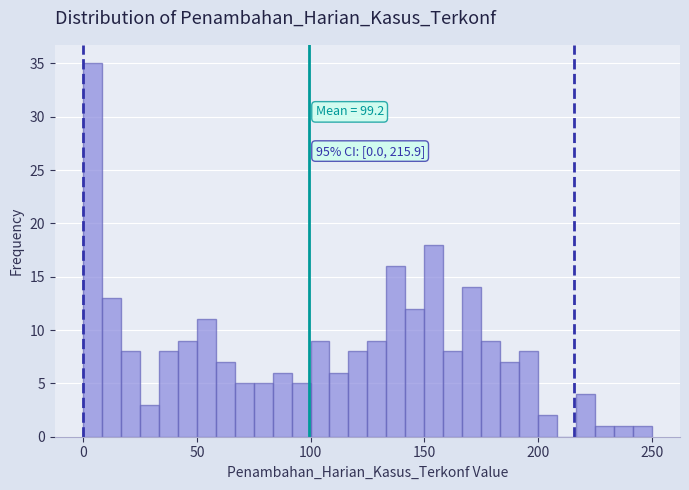

Read against the x-axis, roughly where is the centre of the tallest bar?

5